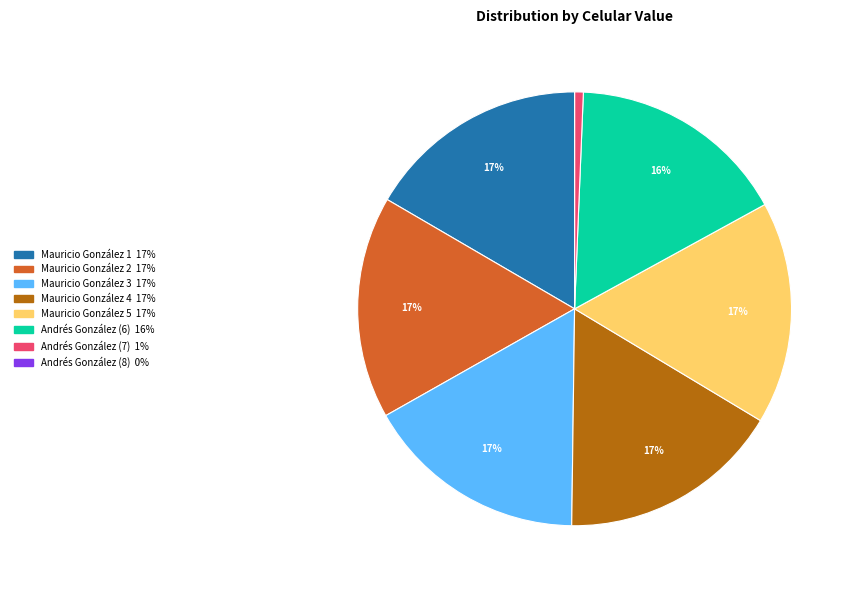

The Andrés González (6) slice represents 16% of the pie. True or false?

True